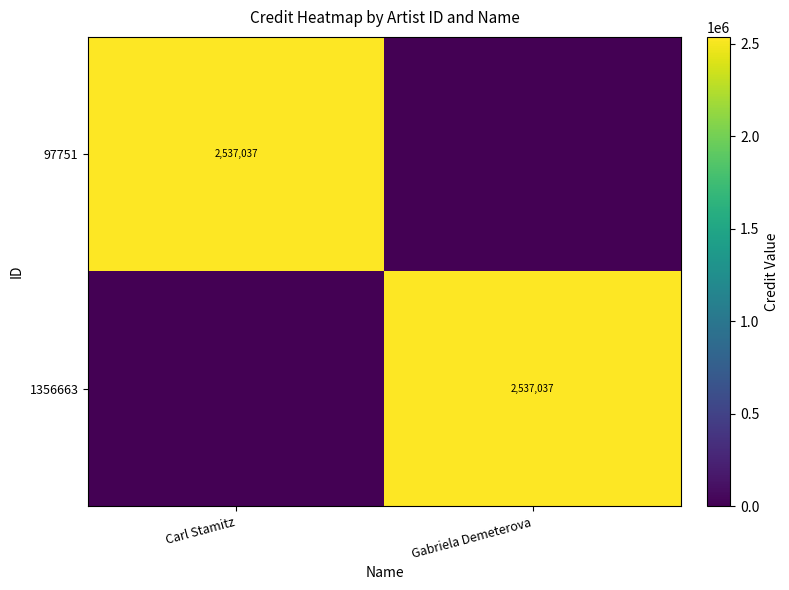

At which category does the chart reach its peak across all series?

Carl Stamitz